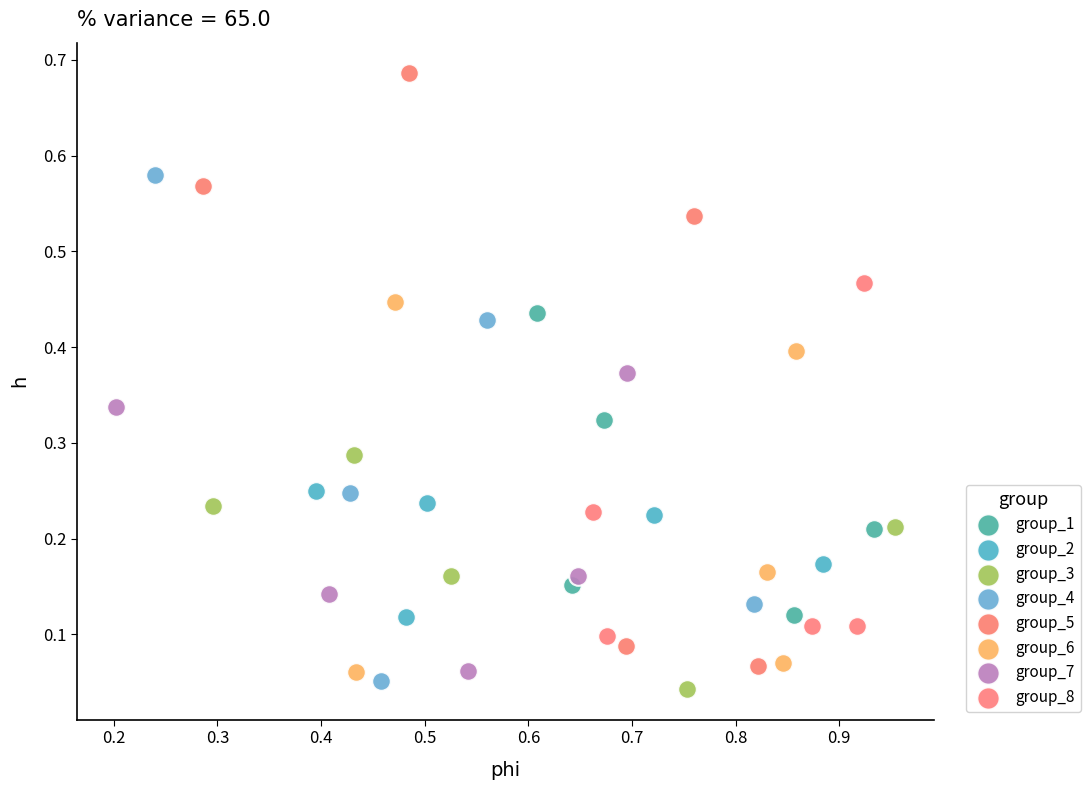

Which series has the widest spread of Y values?

group_5